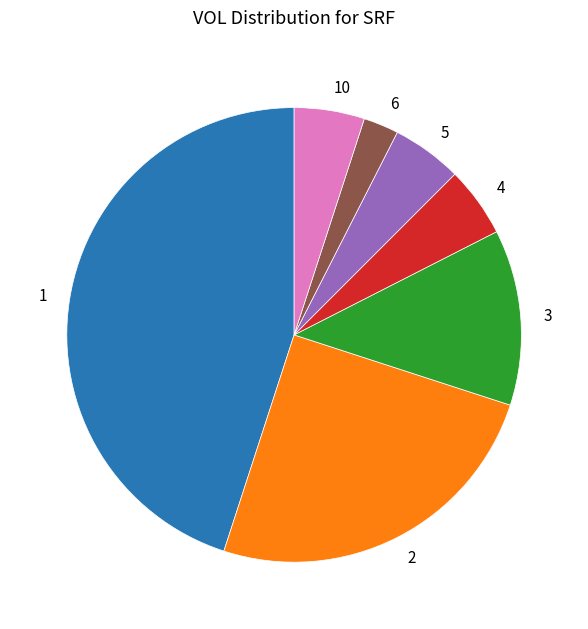

Is 6 the majority of the pie?

No